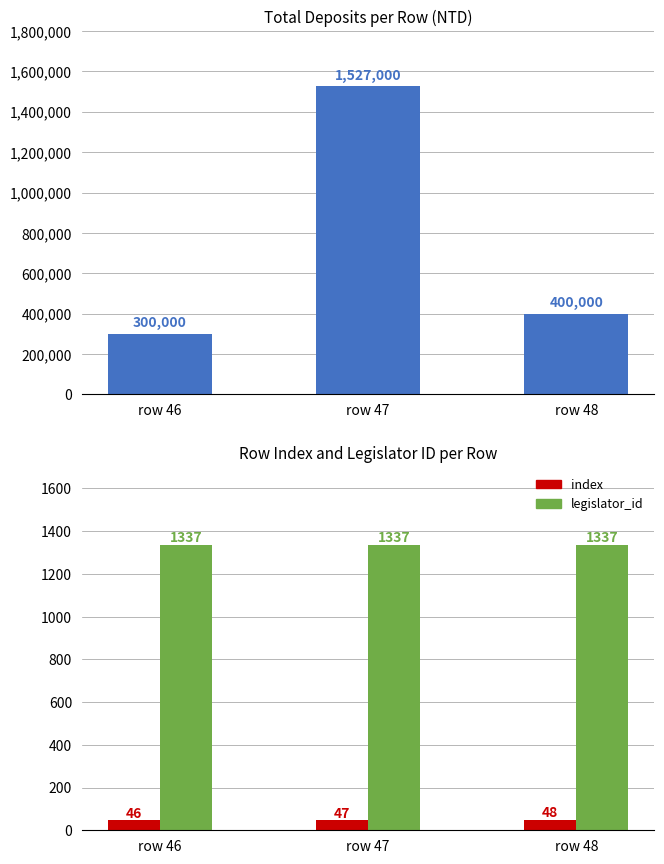

What is the maximum value for index?

48